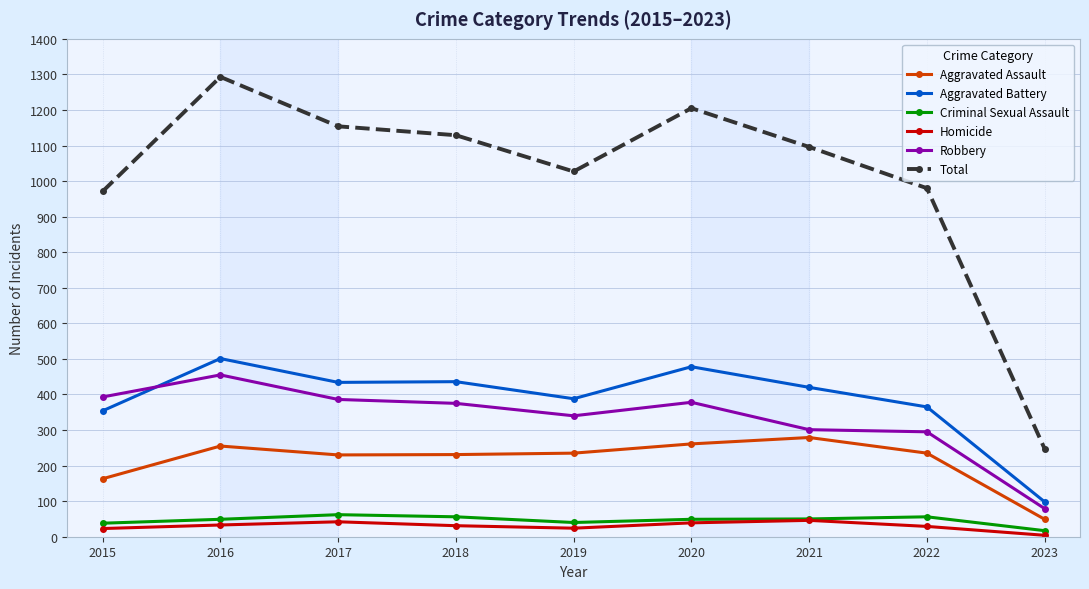

What are all the series names shown in the legend?

Aggravated Assault, Aggravated Battery, Criminal Sexual Assault, Homicide, Robbery, Total